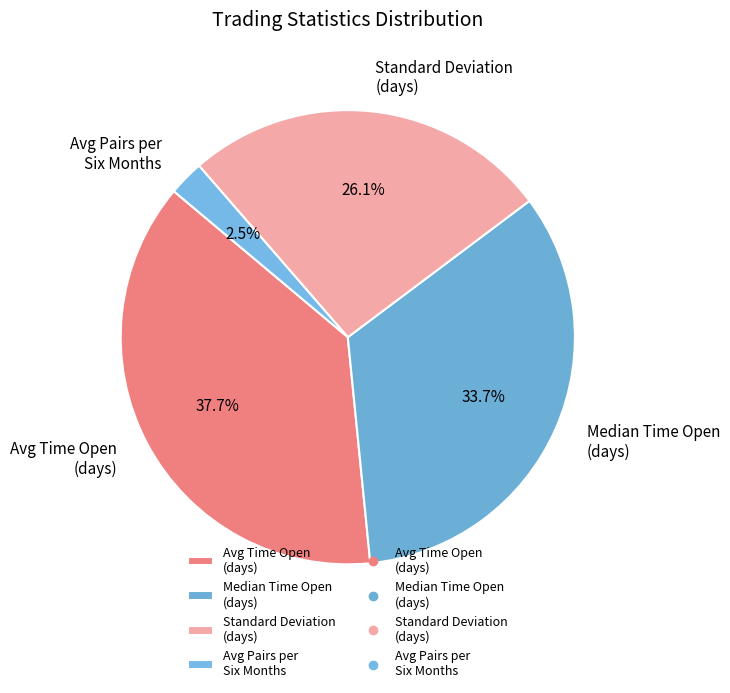

Is there any slice that represents more than half of the pie?

No